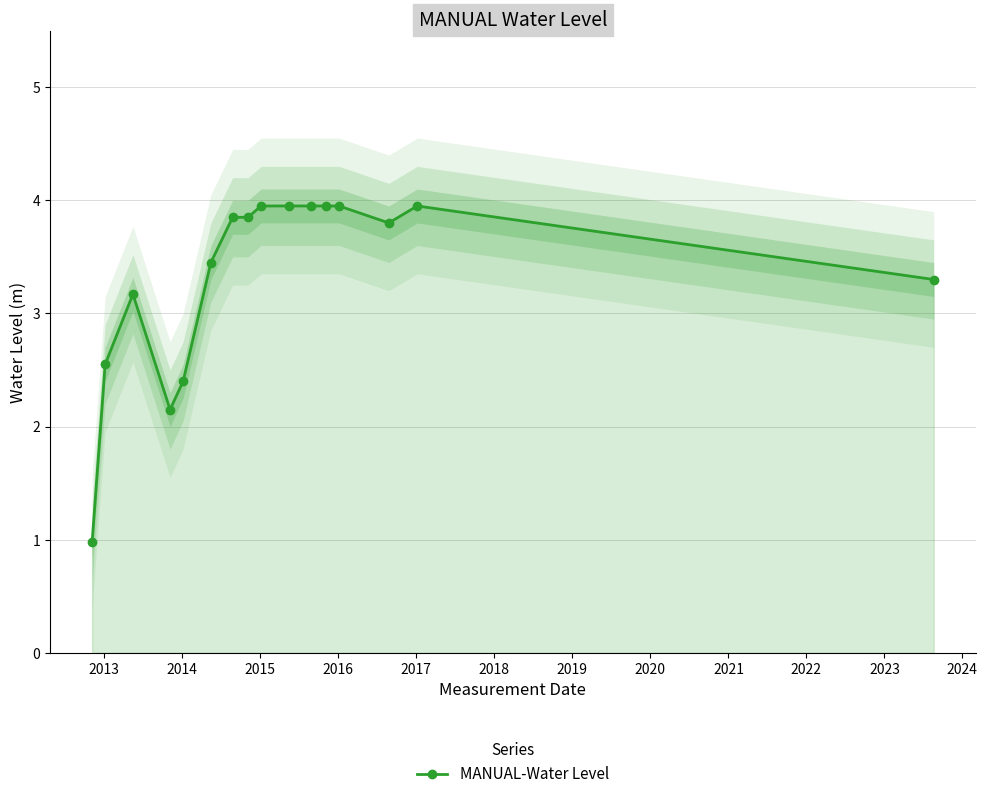

What is the value of the MANUAL-Water Level point at the 7th from the left?

3.8